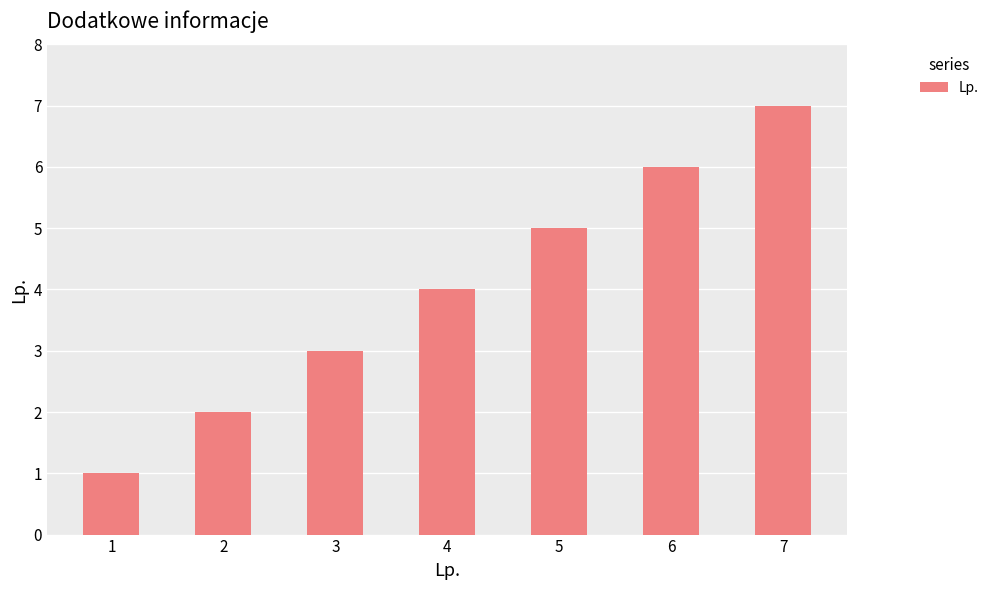

Rank the categories by value from highest to lowest.

7, 6, 5, 4, 3, 2, 1